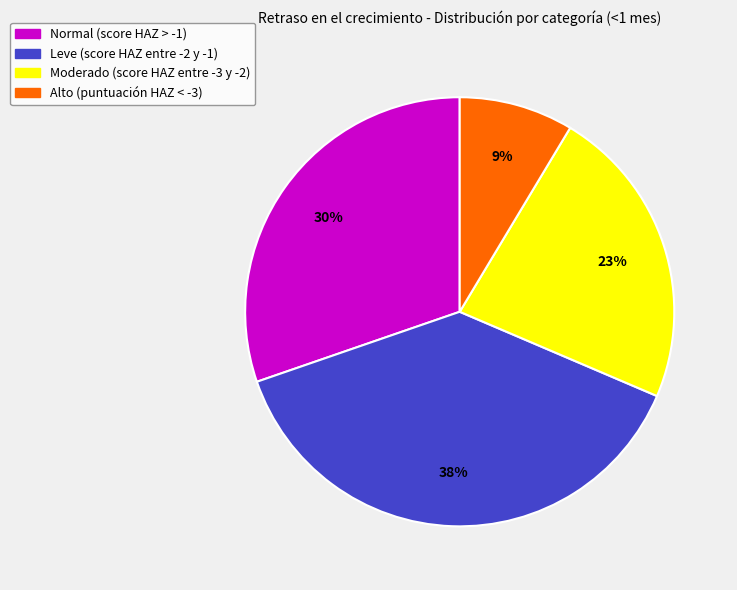

Is the sum of Moderado (score HAZ entre -3 y -2) and Alto (puntuación HAZ < -3) greater than half?

No